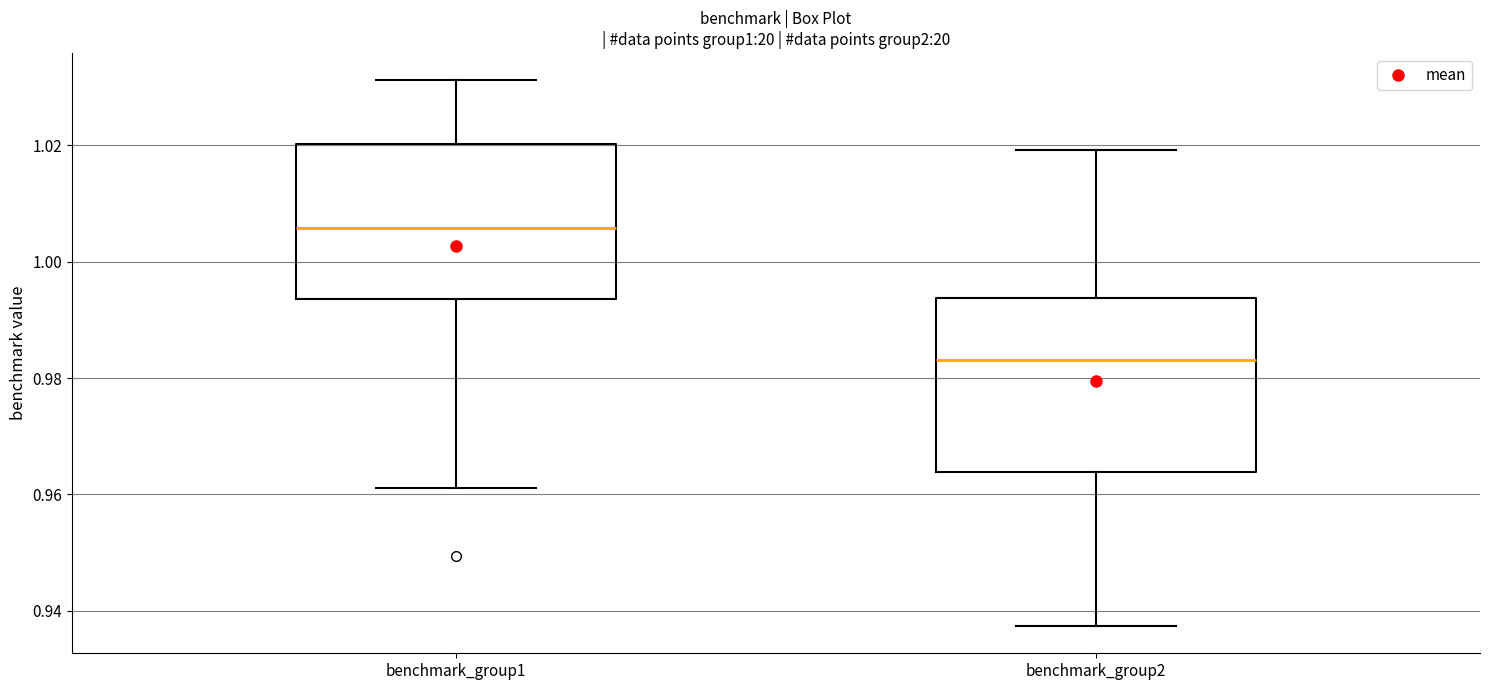

Reading left to right, transcribe this box plot: for each box, give where its median line is, the range the box spans, and where its two whiskers end, as read against the y-axis. The values are not printed on the chart, so give them approximately, as read against the axis.

benchmark_group1: median 1.006, box 0.994 to 1.020, whiskers 0.962 to 1.032
benchmark_group2: median 0.984, box 0.964 to 0.994, whiskers 0.938 to 1.020